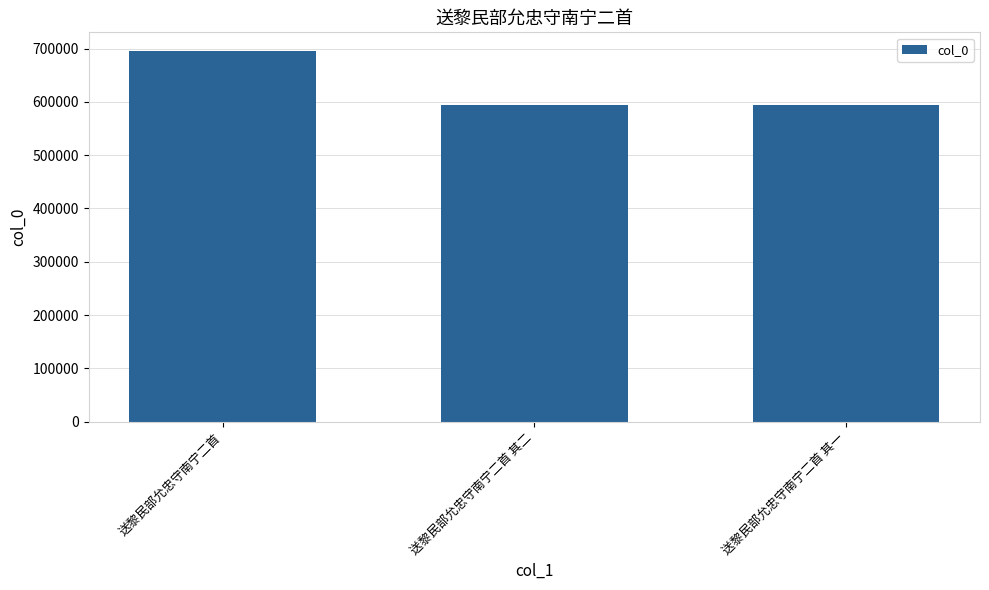

The value at 送黎民部允忠守南宁二首 is 695700. True or false?

True